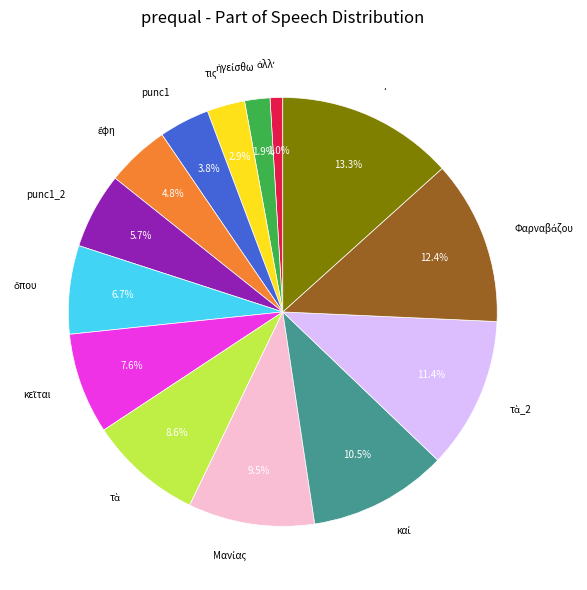

Which slice is the largest?

.